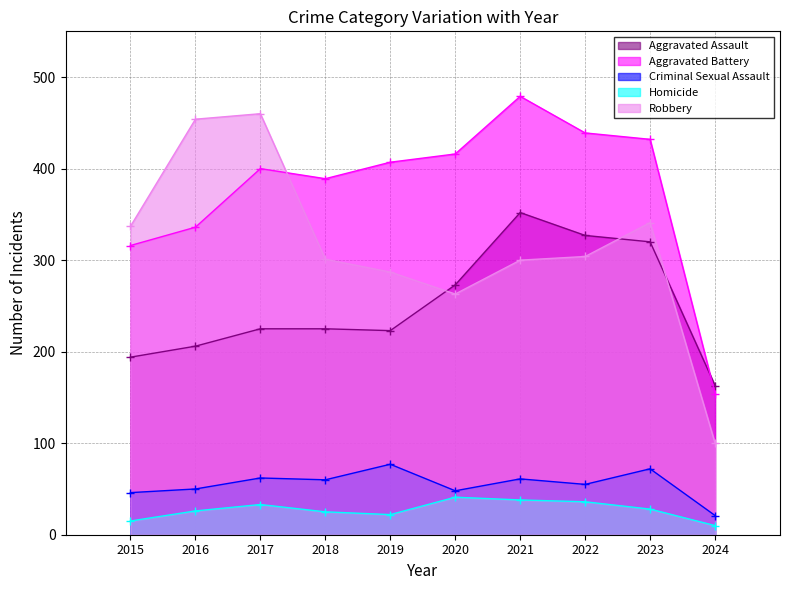

True or false: Aggravated Battery has a value of 439 at 2022.

True